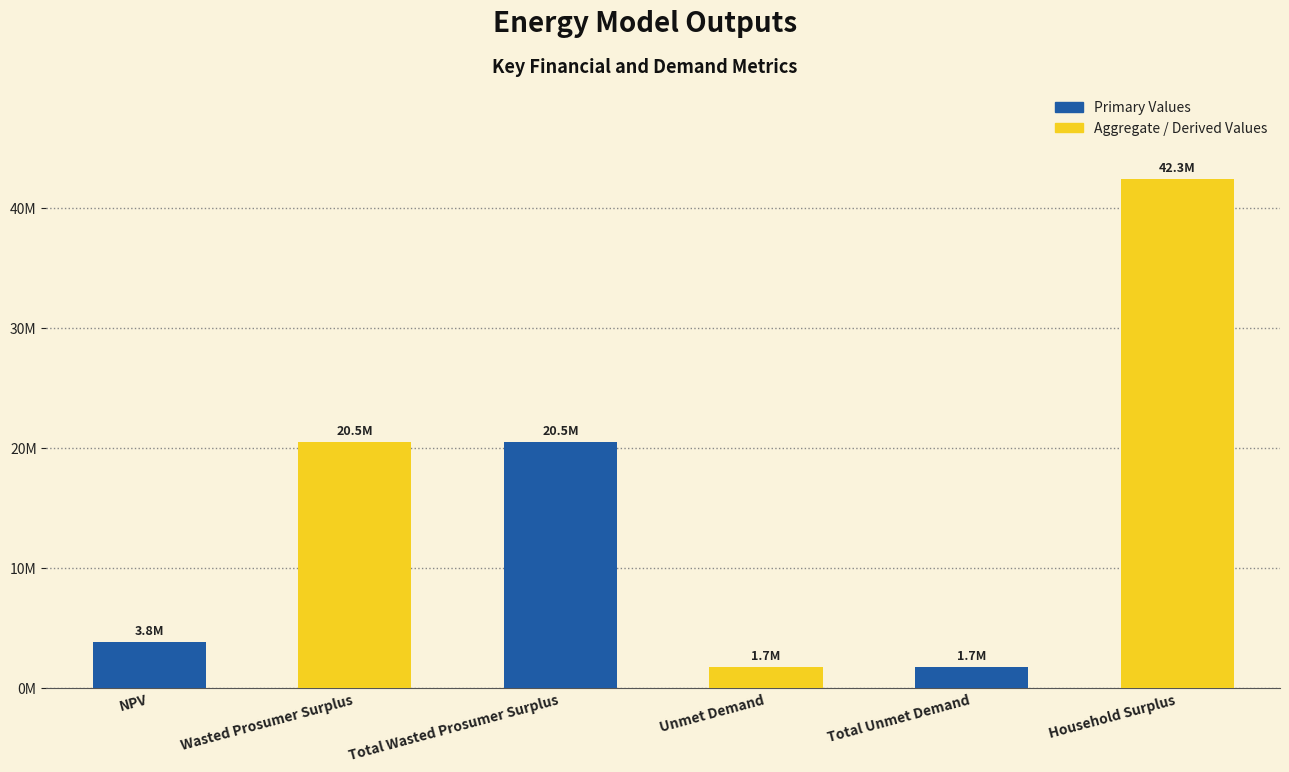

What is the label of the 5th bar from the right?

Wasted Prosumer Surplus